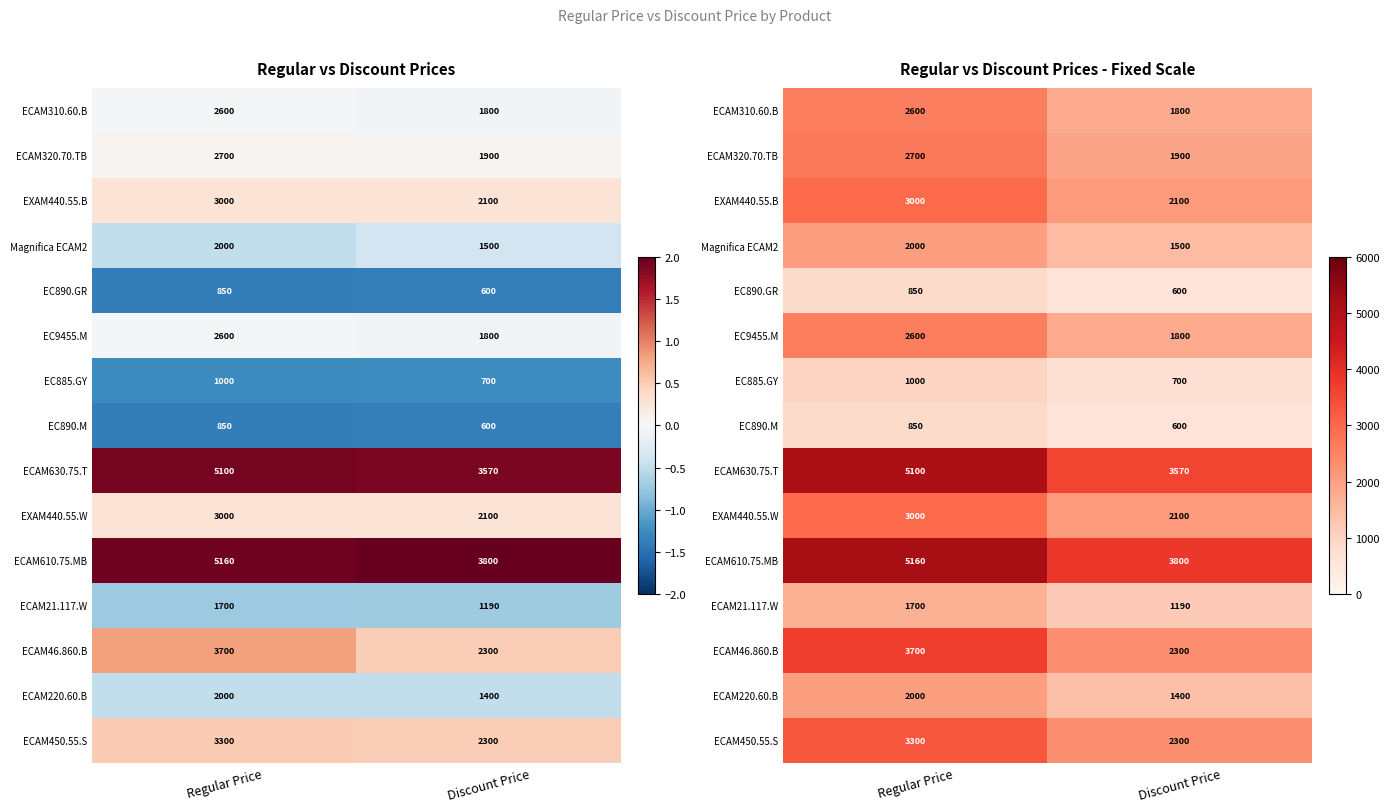

What is the sum of the EC890.GR values at Discount Price and Regular Price?

1450.0